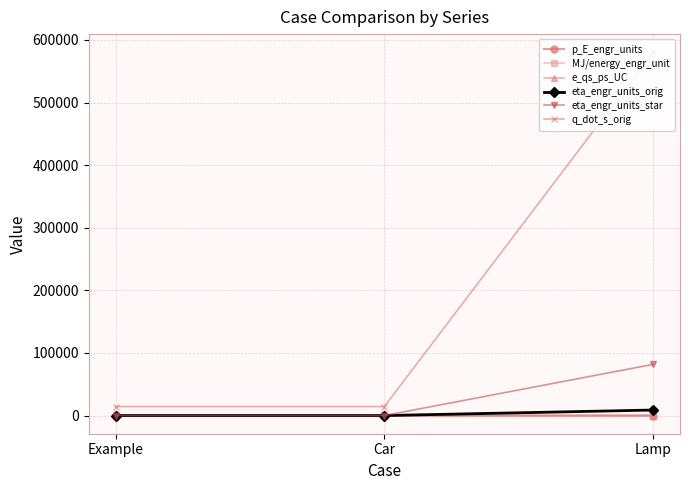

What position from the left is Car?

2